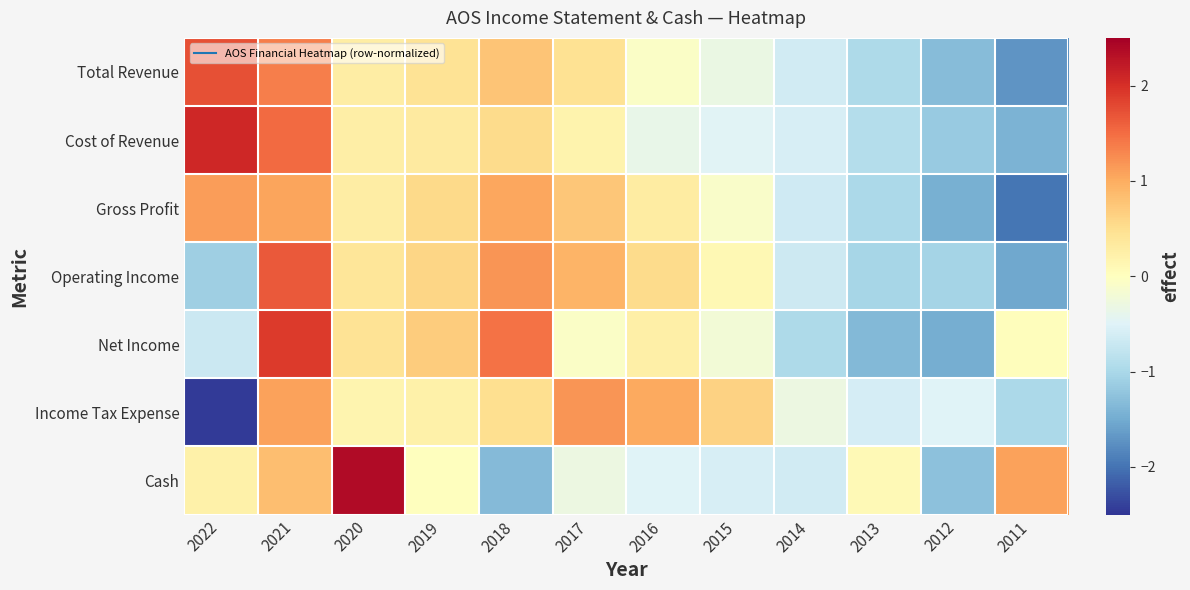

What is the minimum value shown in the chart?

-2.4